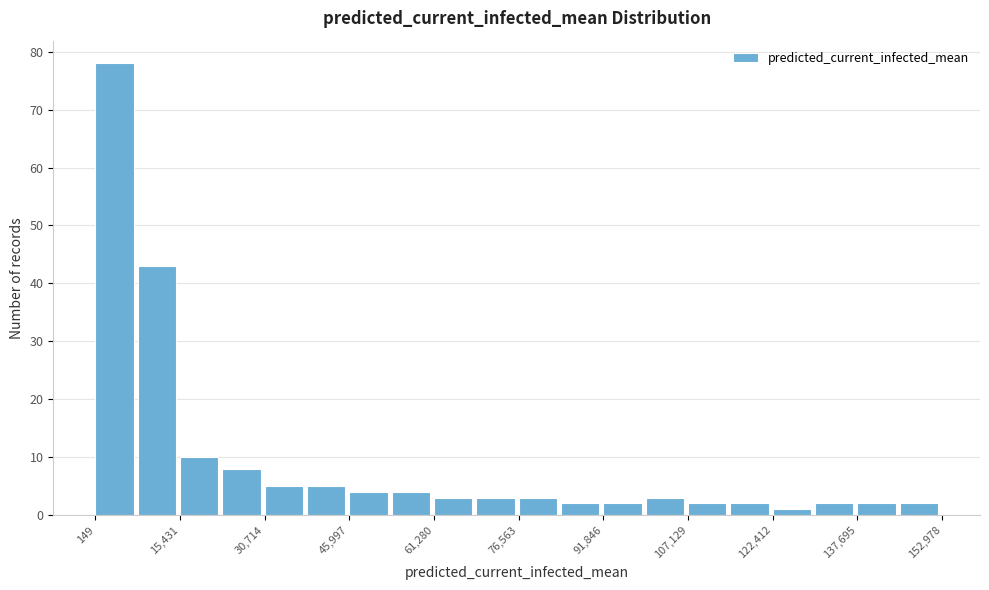

Read against the x-axis, roughly where is the centre of the tallest bar?

4000